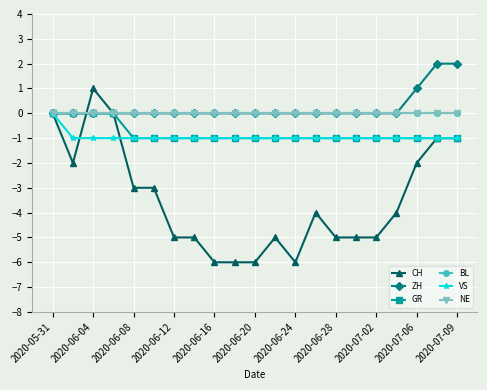

Is this an area chart (filled region under the line)?

No